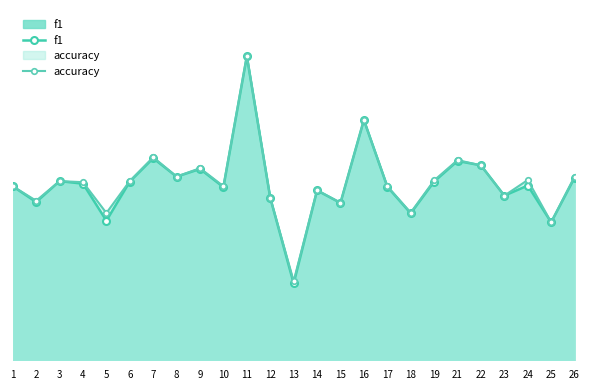

True or false: accuracy and f1 cross at least once.

False